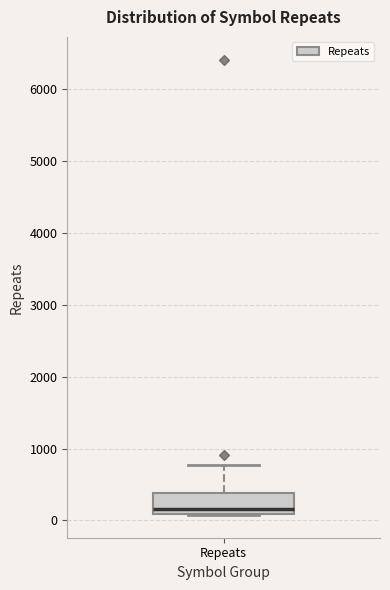

Where is the lower edge of the box for Repeats on the y-axis? The values are not printed on the chart, so give them approximately, as read against the axis.

100